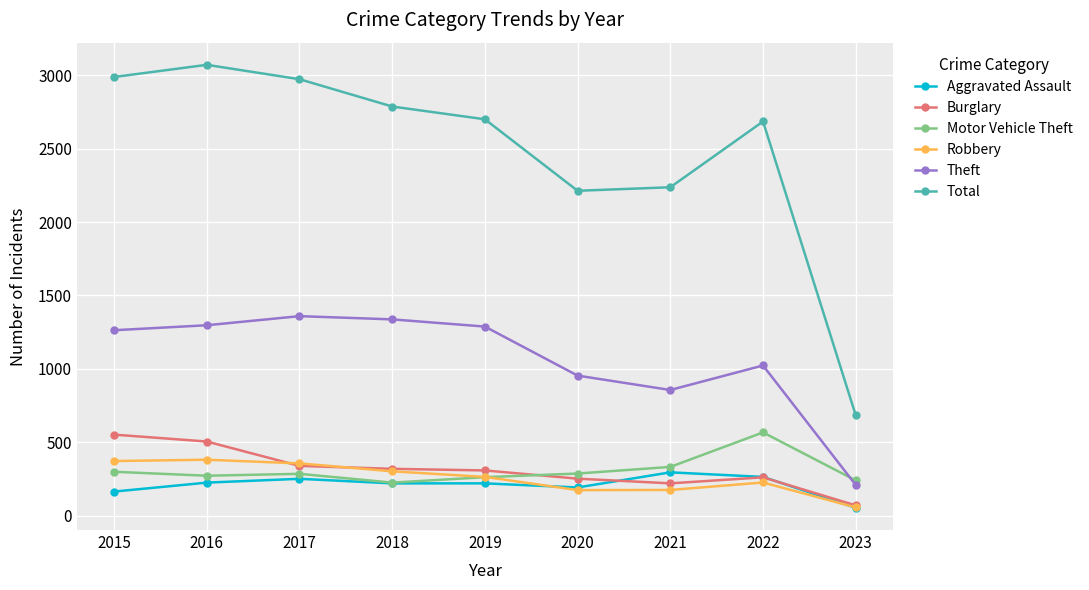

What is the difference between the highest and lowest values at 2015?

2824